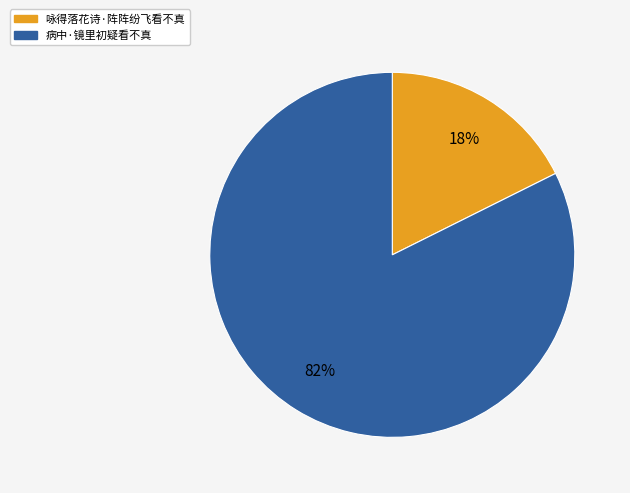

Is the sum of 咏得落花诗·阵阵纷飞看不真 and 病中·镜里初疑看不真 greater than half?

Yes